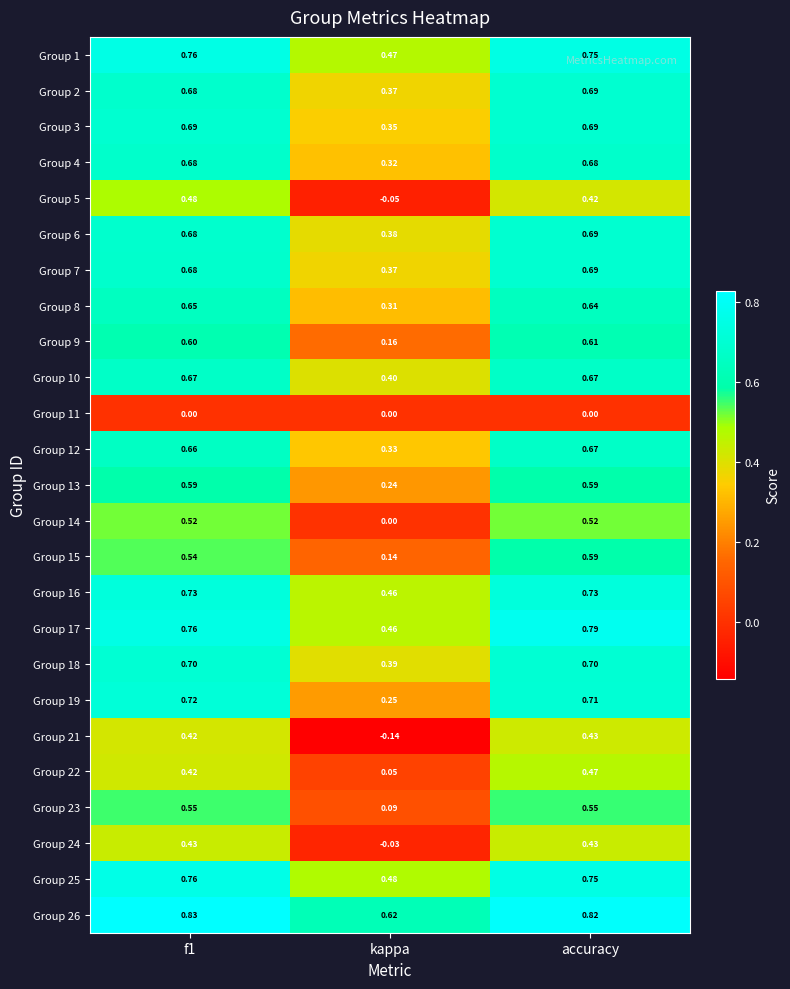

At which label does Group 4 reach its minimum?

kappa